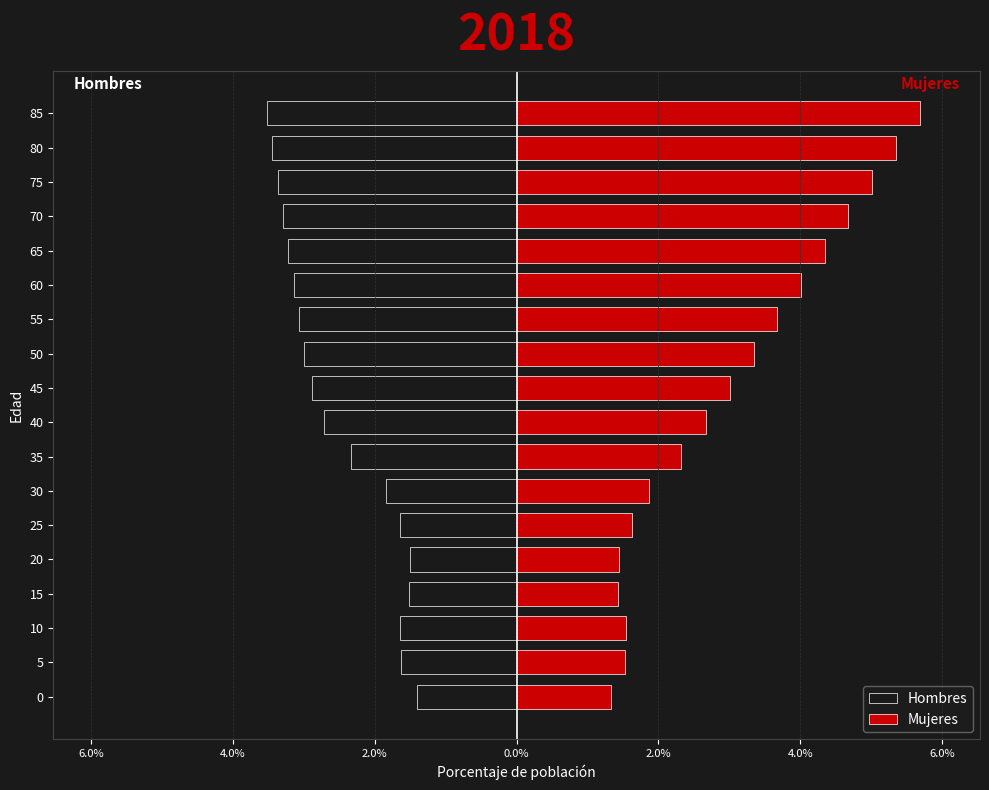

The value of Hombres at 45 is -4.5. True or false?

False